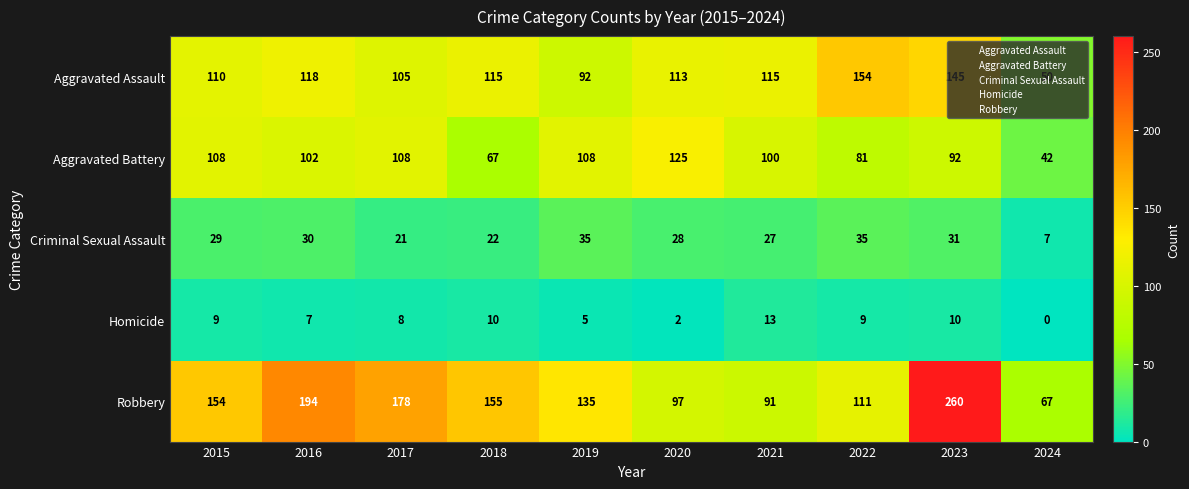

The Homicide series shows 0 at 2024. True or false?

True